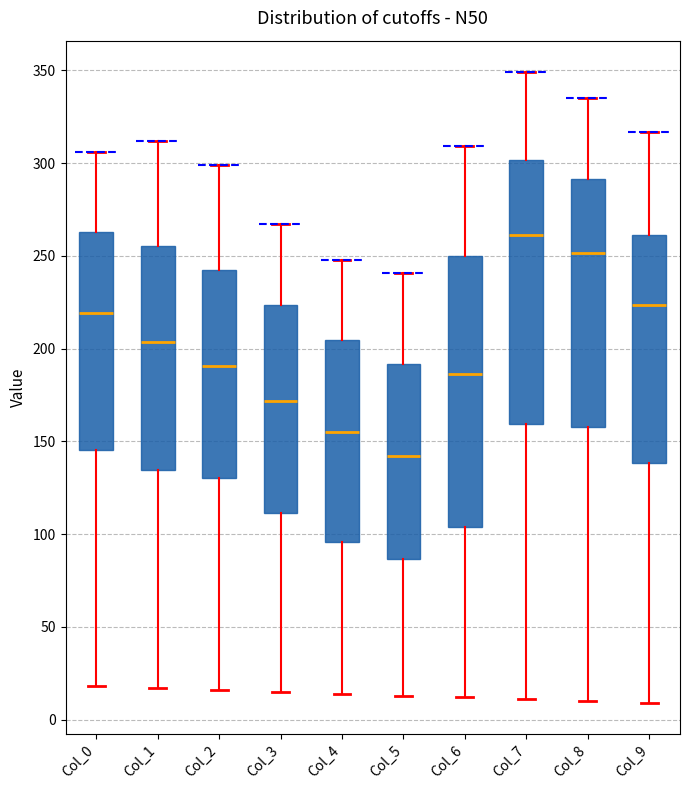

Where does the upper whisker of the box for Col_9 end on the y-axis? The values are not printed on the chart, so give them approximately, as read against the axis.

315